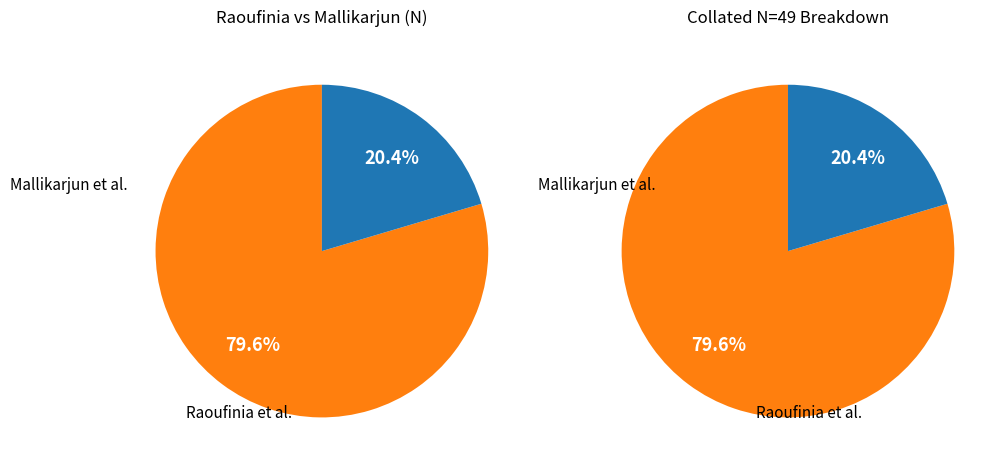

Between Raoufinia et al. and Collated, which is larger?

Collated